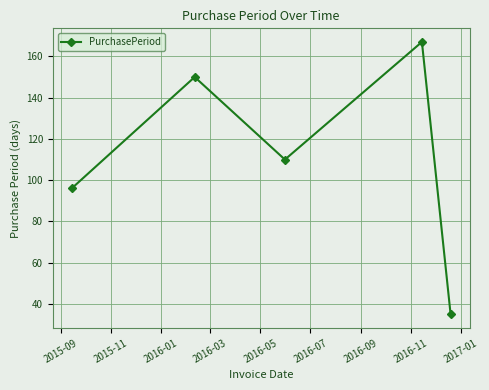

What is the greatest value displayed?

167